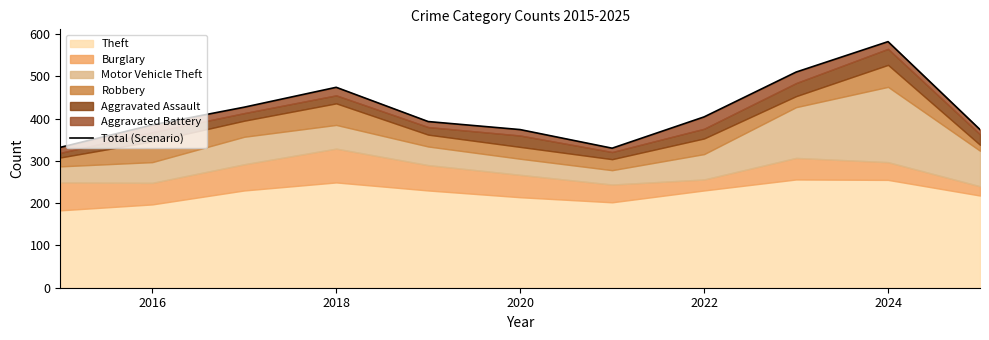

What is the greatest value displayed?

582